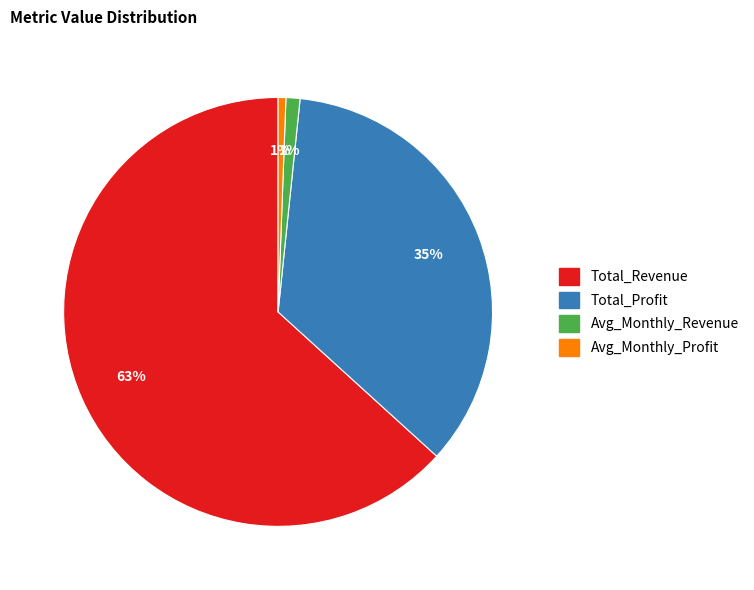

How many slices are in this pie chart?

4